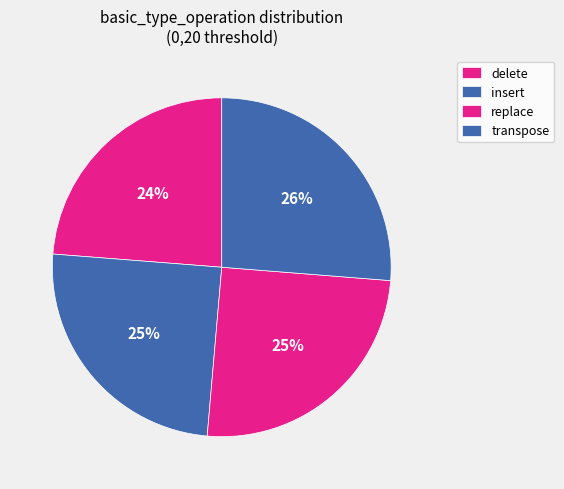

What portion of the pie excludes insert?

75.1%